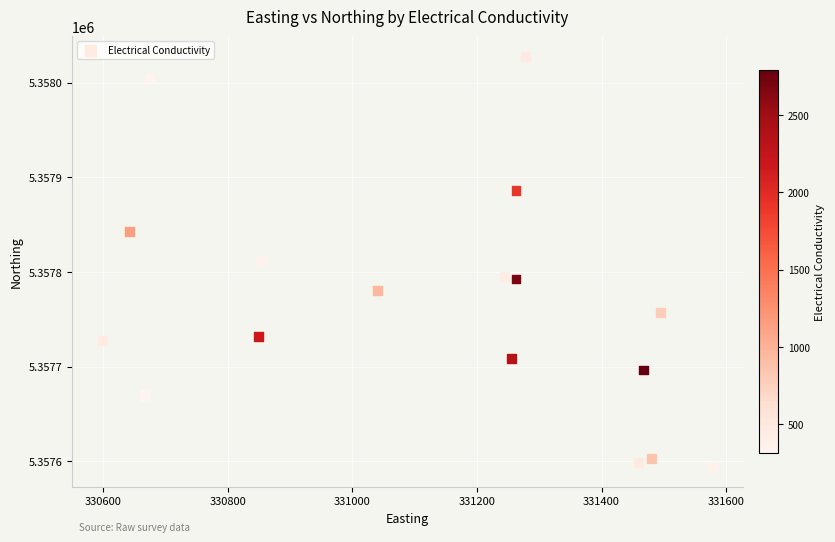

What is the range of X values (max minus min)?

978.1